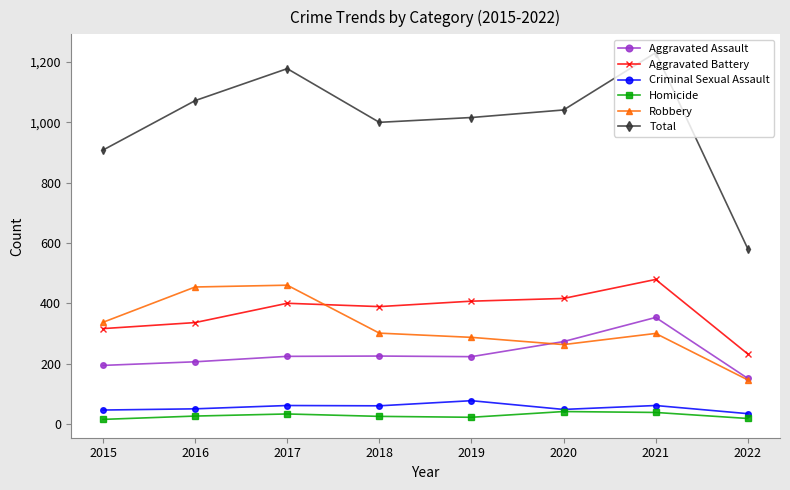

True or false: Aggravated Battery and Homicide intersect in this chart.

False